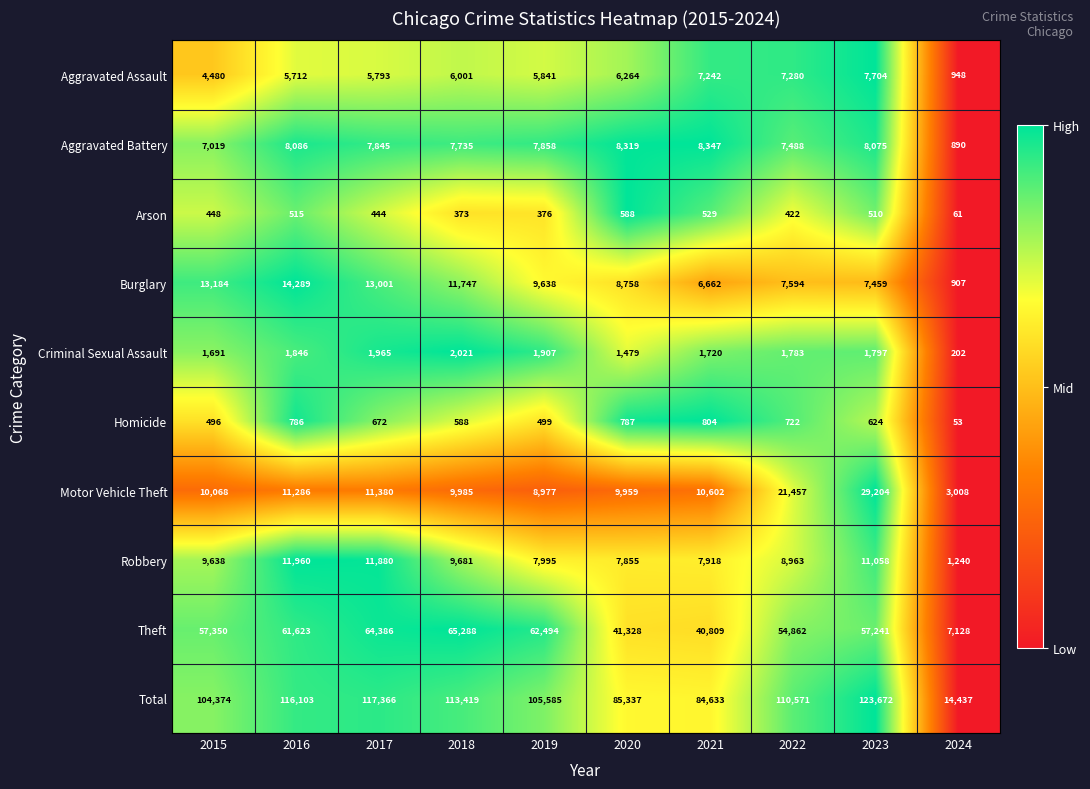

Which has a higher value, 2020 or 2024?

2020